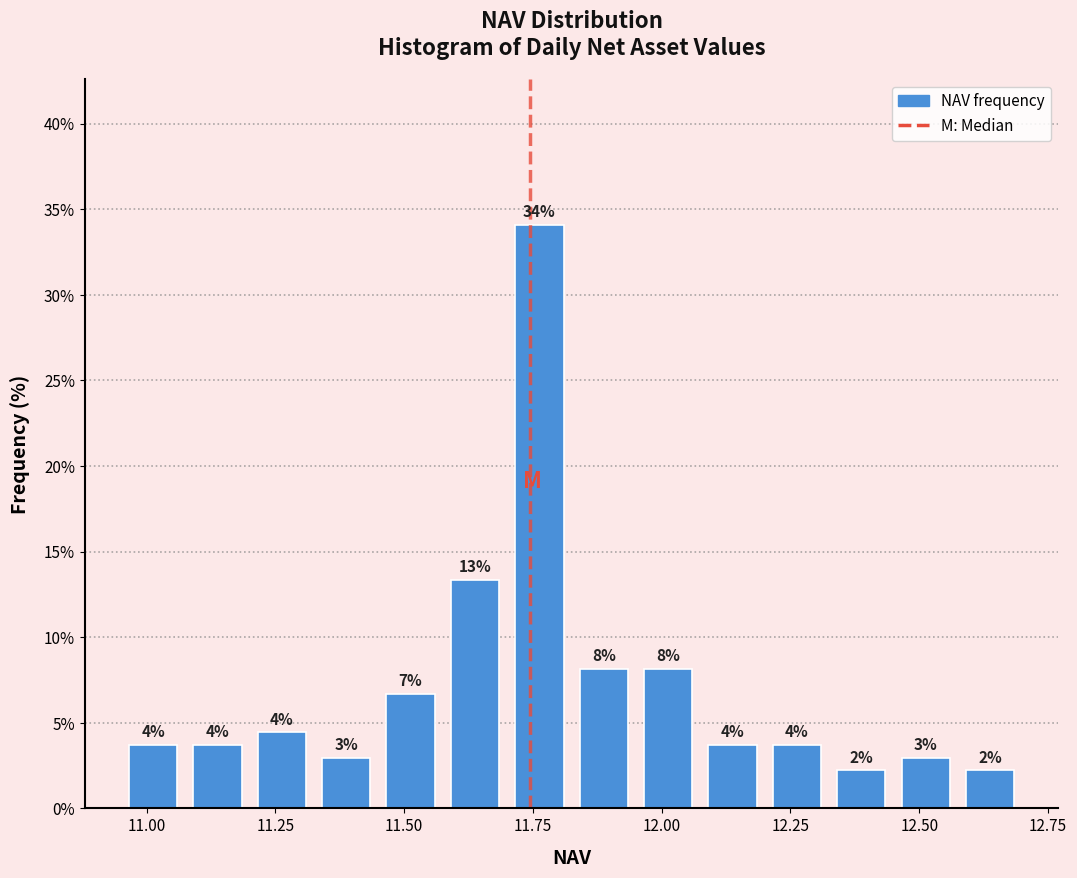

Read against the x-axis, roughly where is the centre of the tallest bar?

11.75